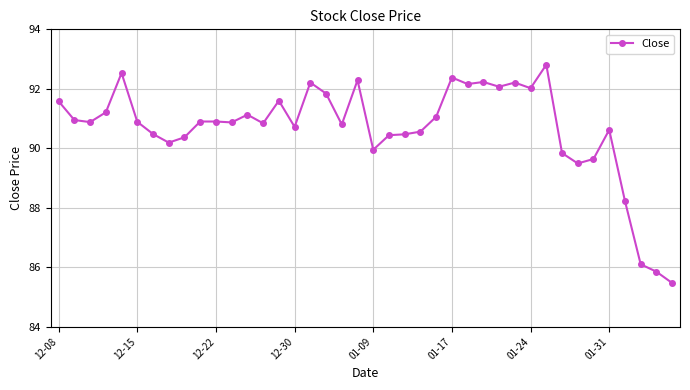

What is the value of the 28th point from the left?

92.2